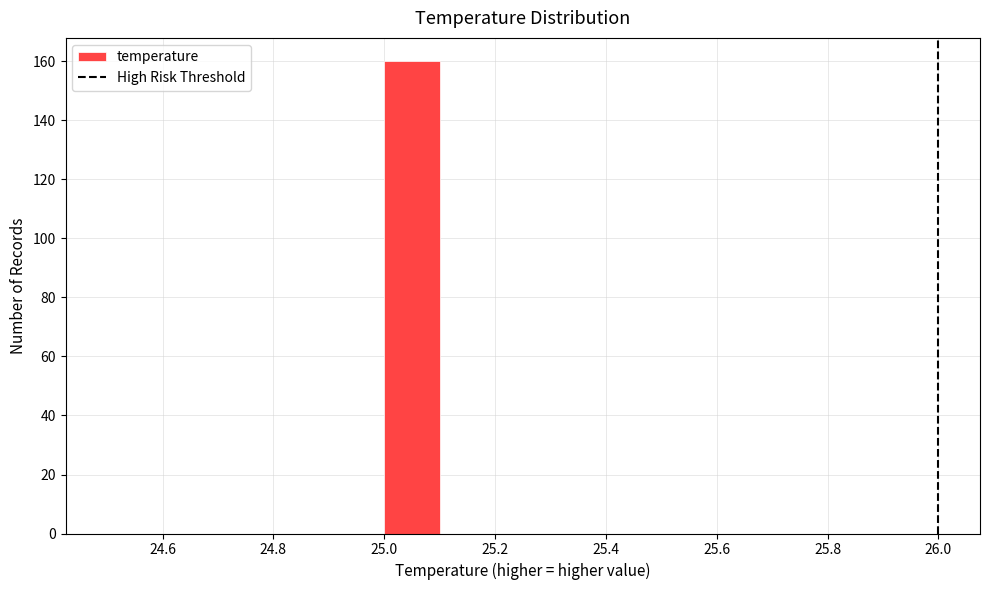

What is the height of the bar covering 25.0 to 25.1 on the x-axis? The values are not printed on the chart, so give them approximately, as read against the axis.

160